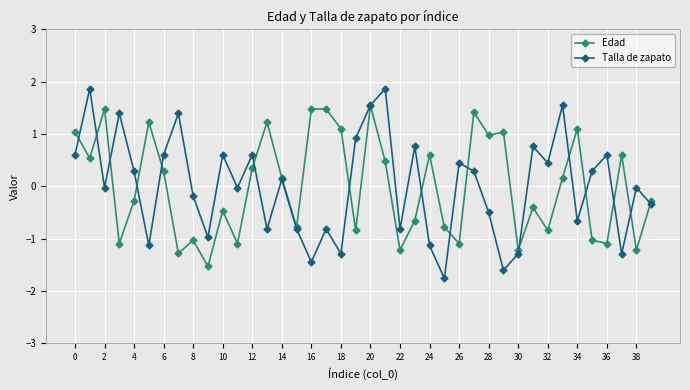

In Talla de zapato, how many points are higher than both neighbors (excluding endpoints)?

14